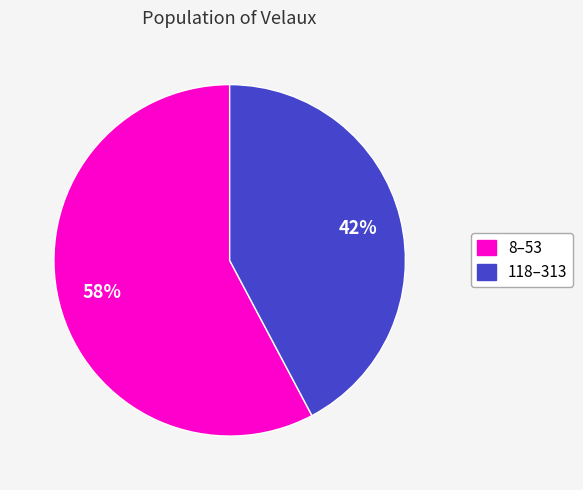

Is there a majority slice in this chart?

Yes